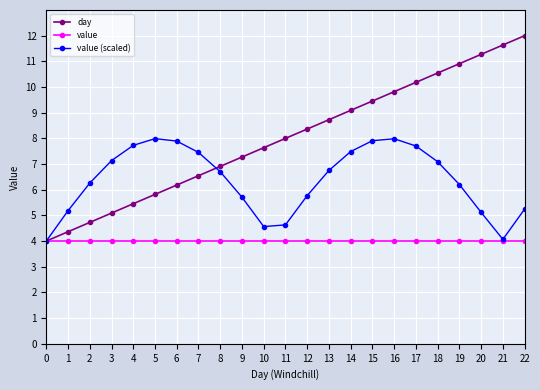

Rank the series by their average value, from lowest to highest.

value, value (scaled), day